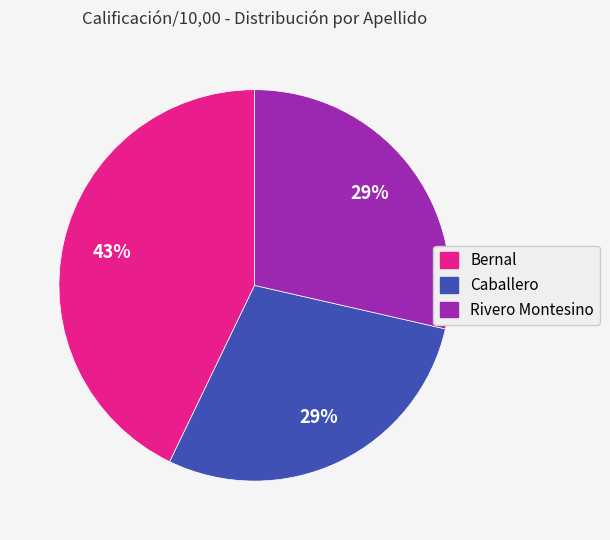

Does any single category account for the majority?

No